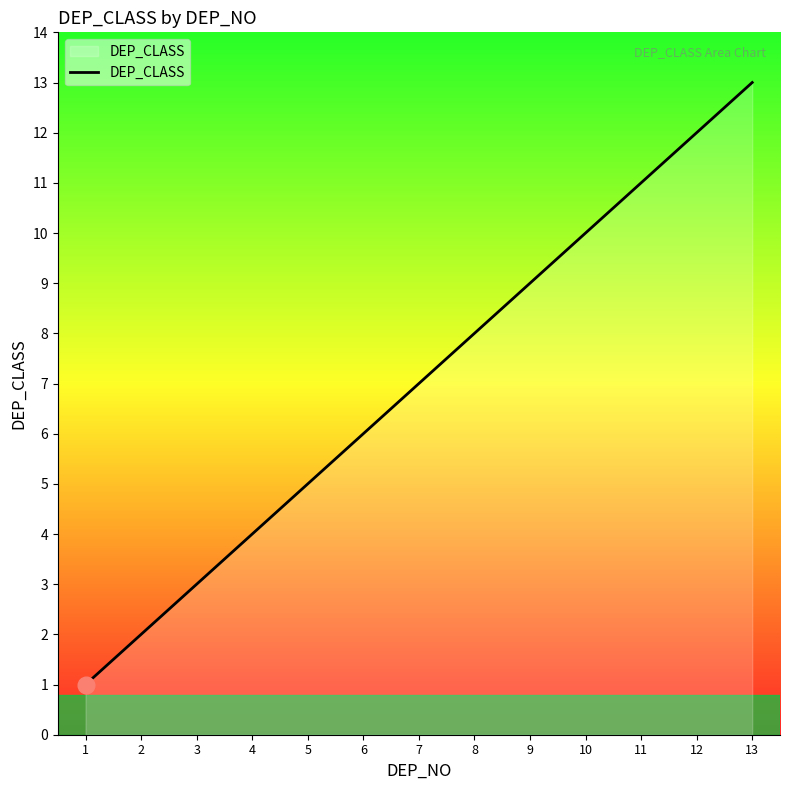

Rank the categories by value from highest to lowest.

13, 12, 11, 10, 9, 8, 7, 6, 5, 4, 3, 2, 1